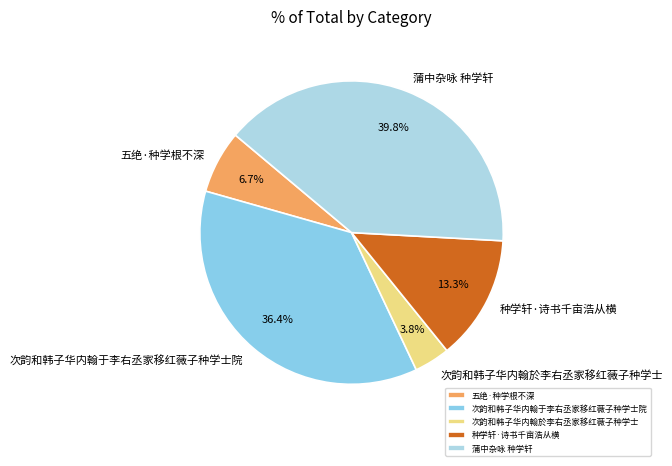

Is it true that 蒲中杂咏 种学轩 is 45% of the pie?

False